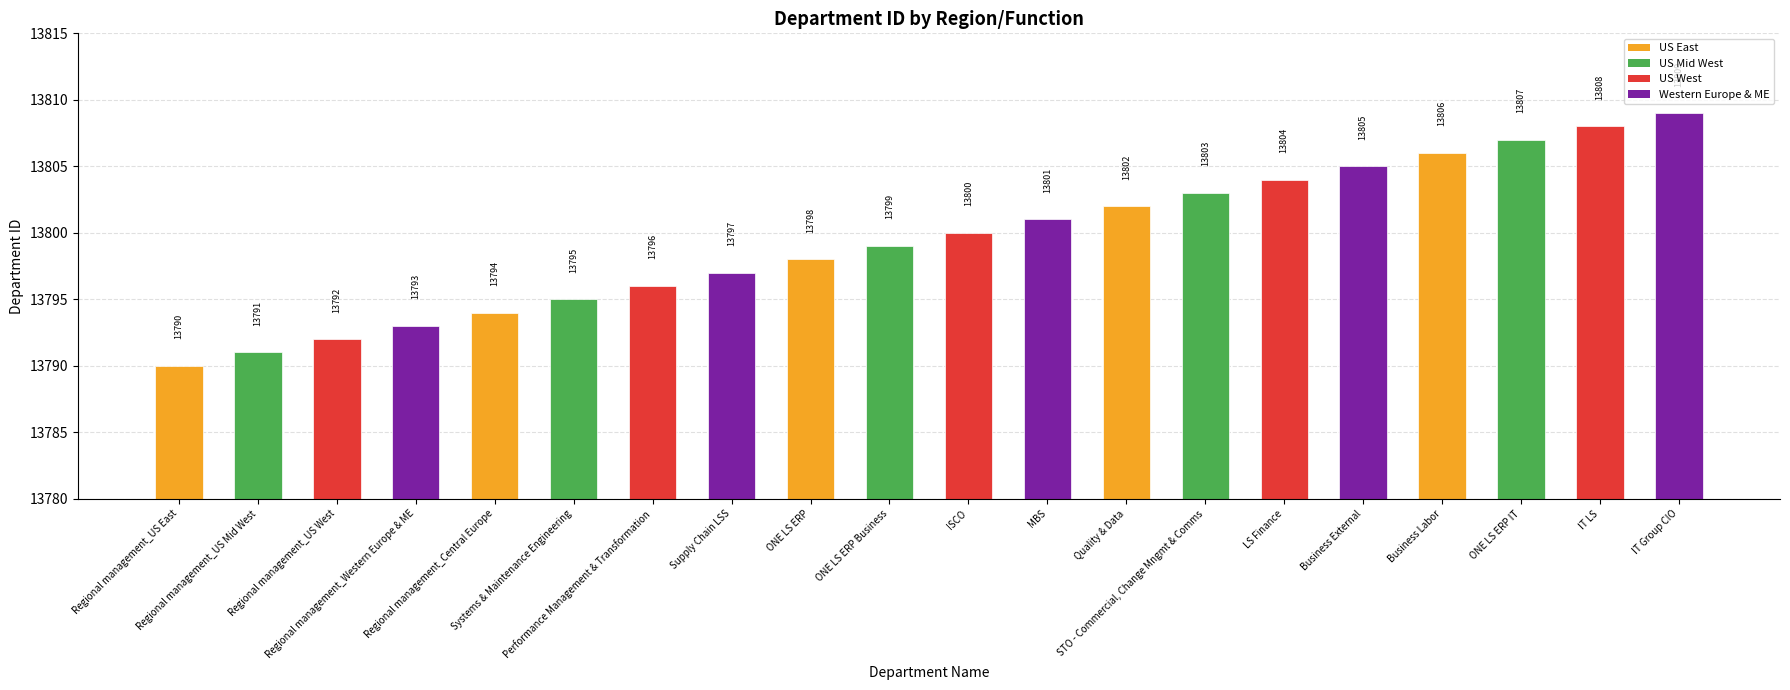

Are the bars grouped side by side (vs. stacked)?

No